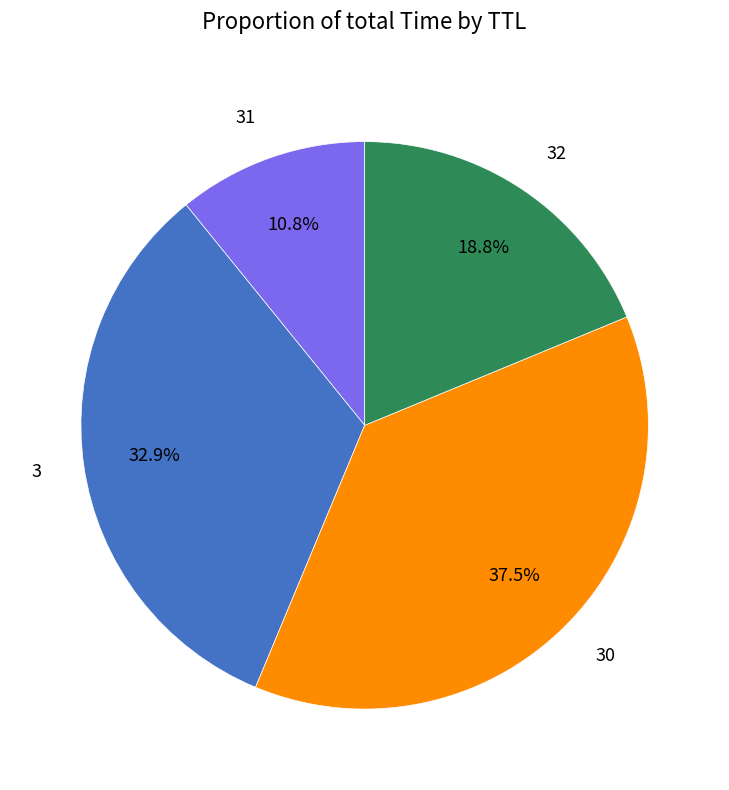

Rank the categories by value from lowest to highest.

31, 32, 3, 30